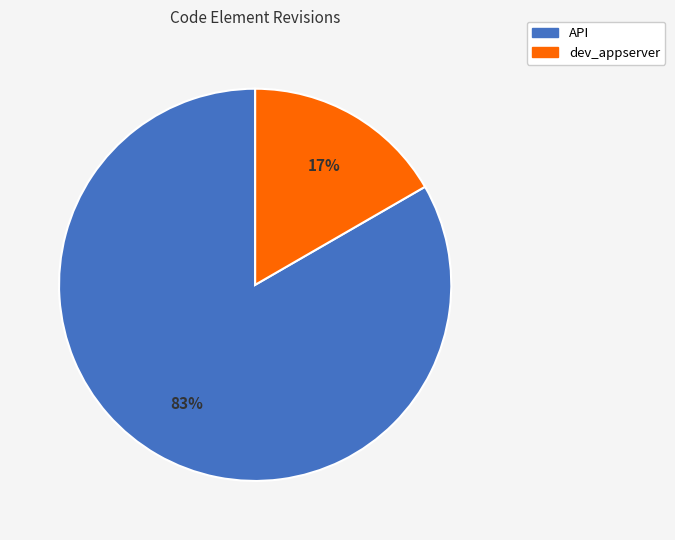

The dev_appserver slice represents 2% of the pie. True or false?

False